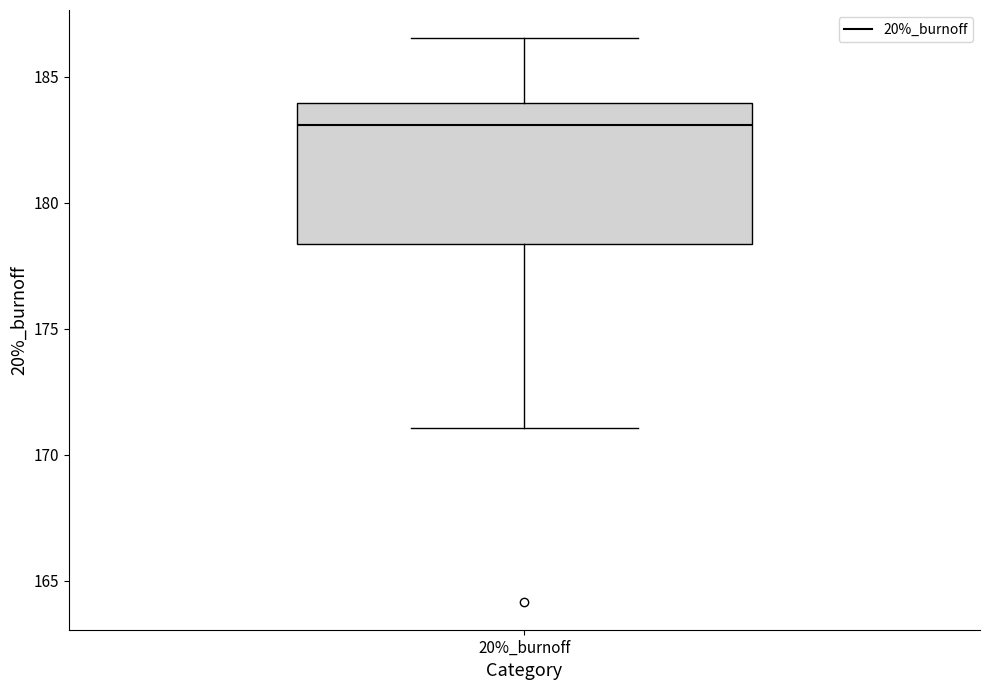

Read this box plot against the y-axis: the position of the median line, the range covered by the box, and the ends of both whiskers. The values are not printed on the chart, so give them approximately, as read against the axis.

median 183.0, box 178.5 to 184.0, whiskers 171.0 to 186.5